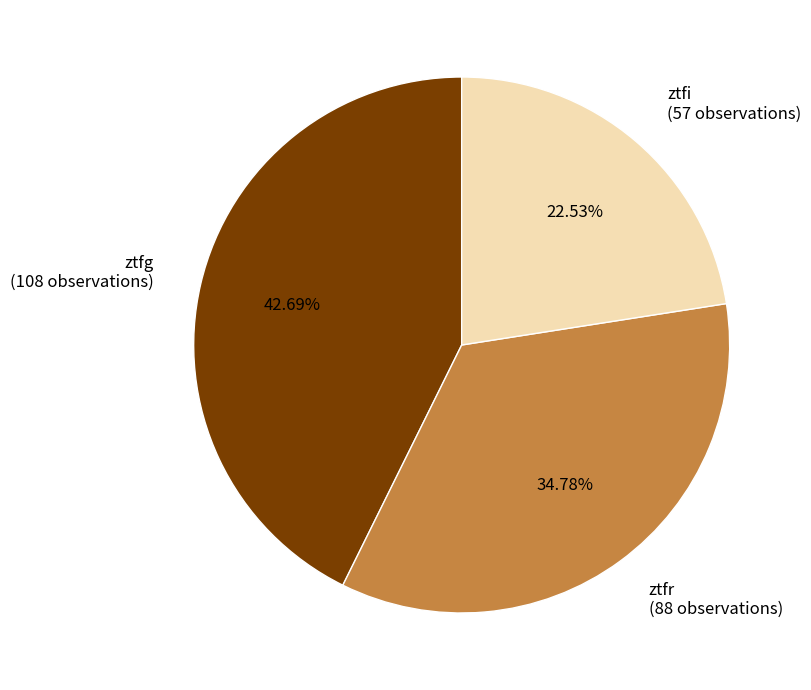

What percentage do ztfr and ztfi together represent?

57.3%